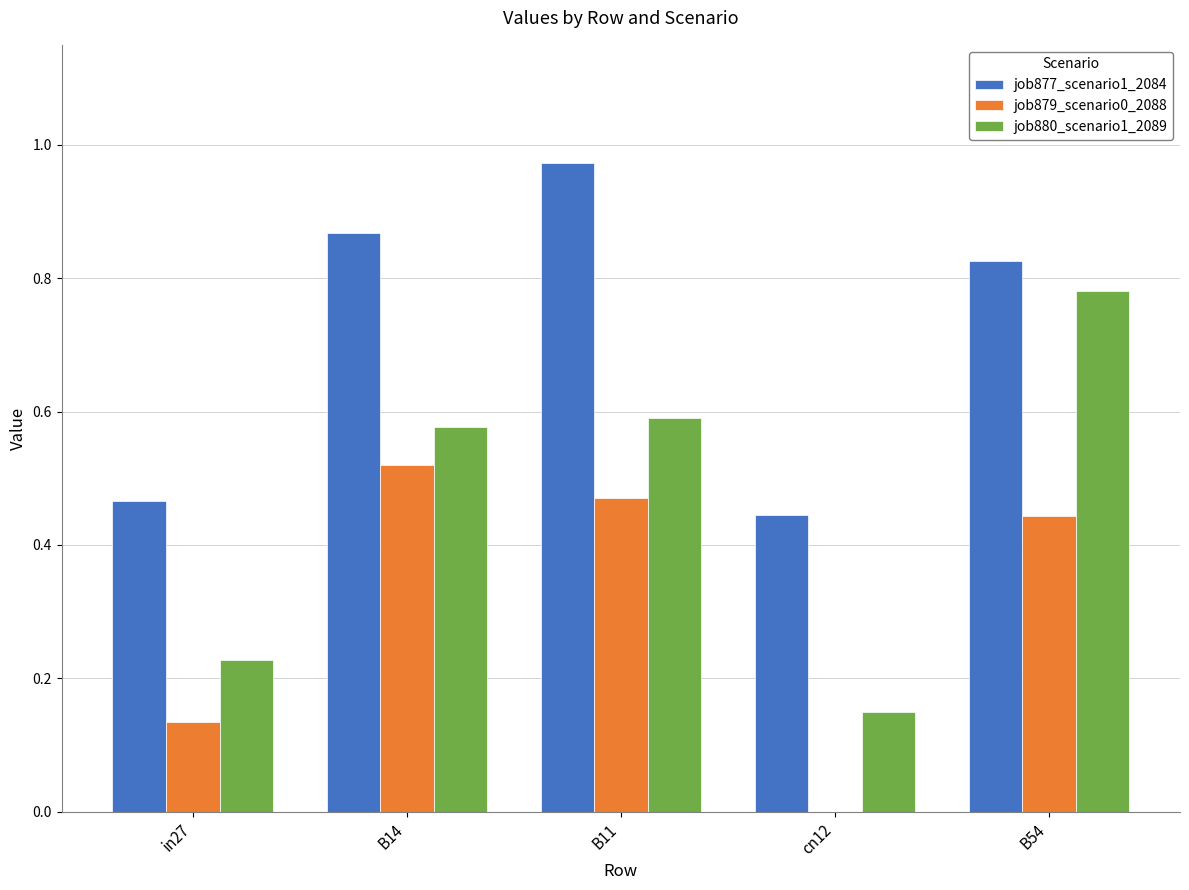

Is it true that job880_scenario1_2089 equals 0.6 at B14?

True